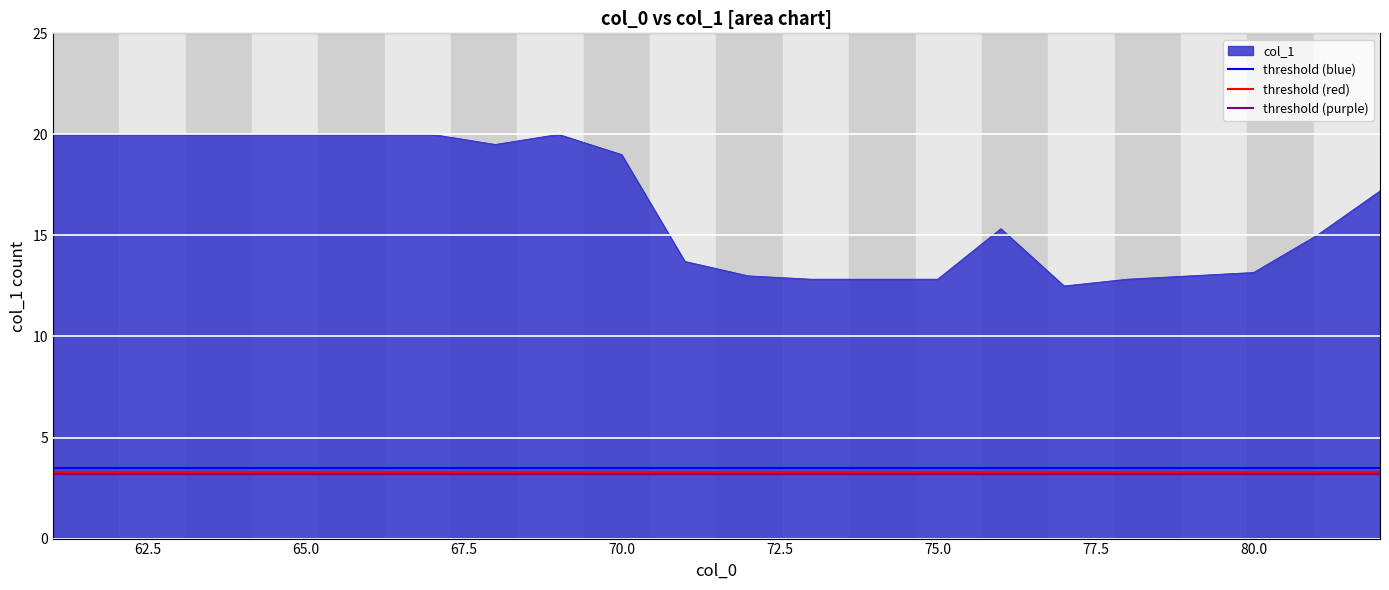

The value of col_1 at 65.0 is 20.0. True or false?

True